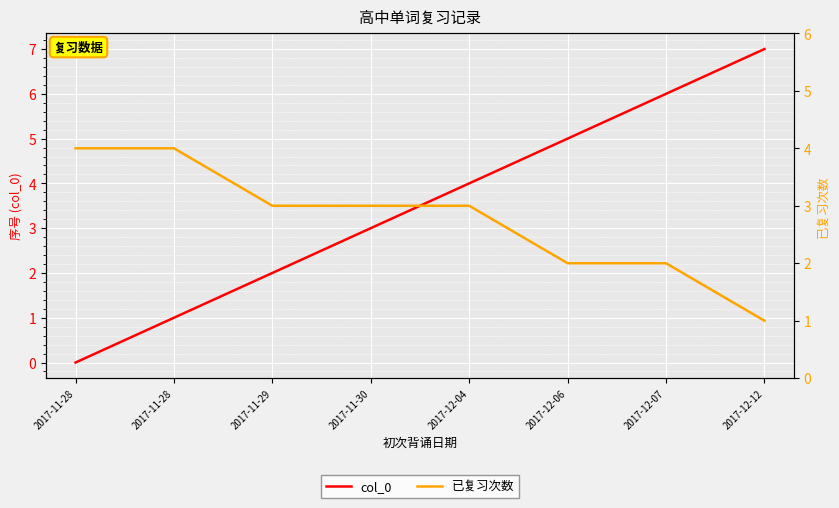

True or false: col_0 and 已复习次数 cross at least once.

False